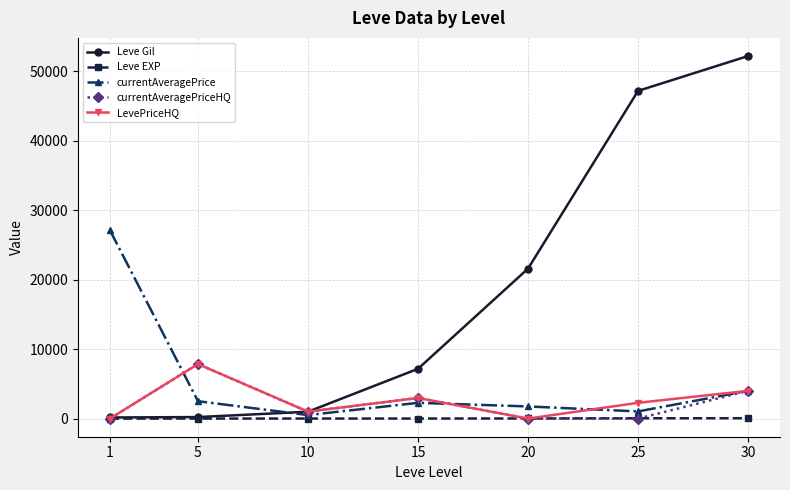

What is the maximum value shown in the chart?

52220